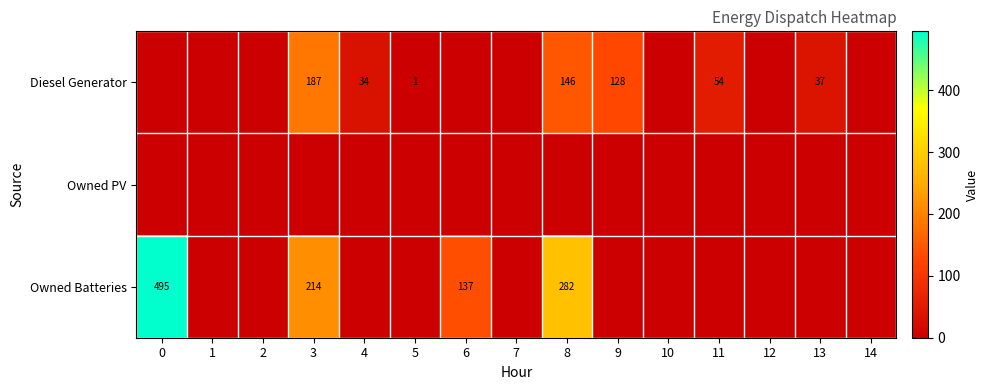

How many series are shown in this chart?

3